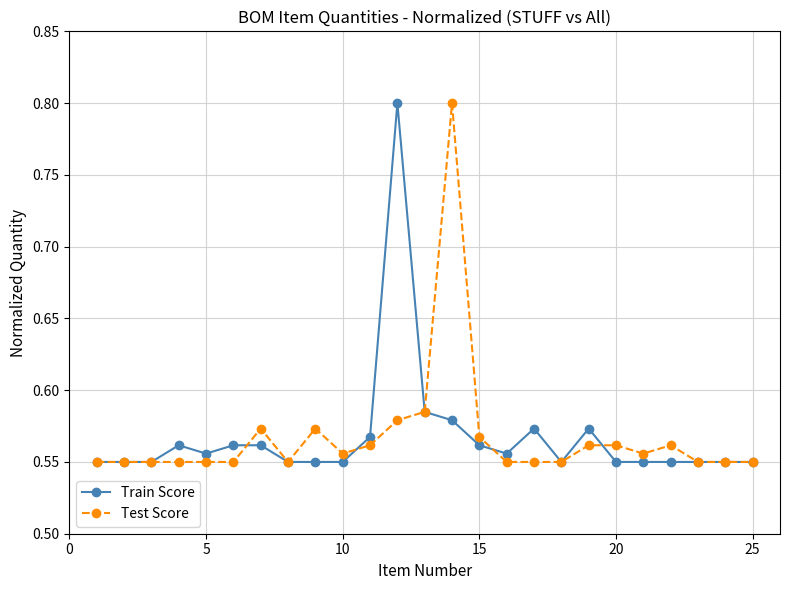

Count the Test Score values in the range 0 to 1.

25